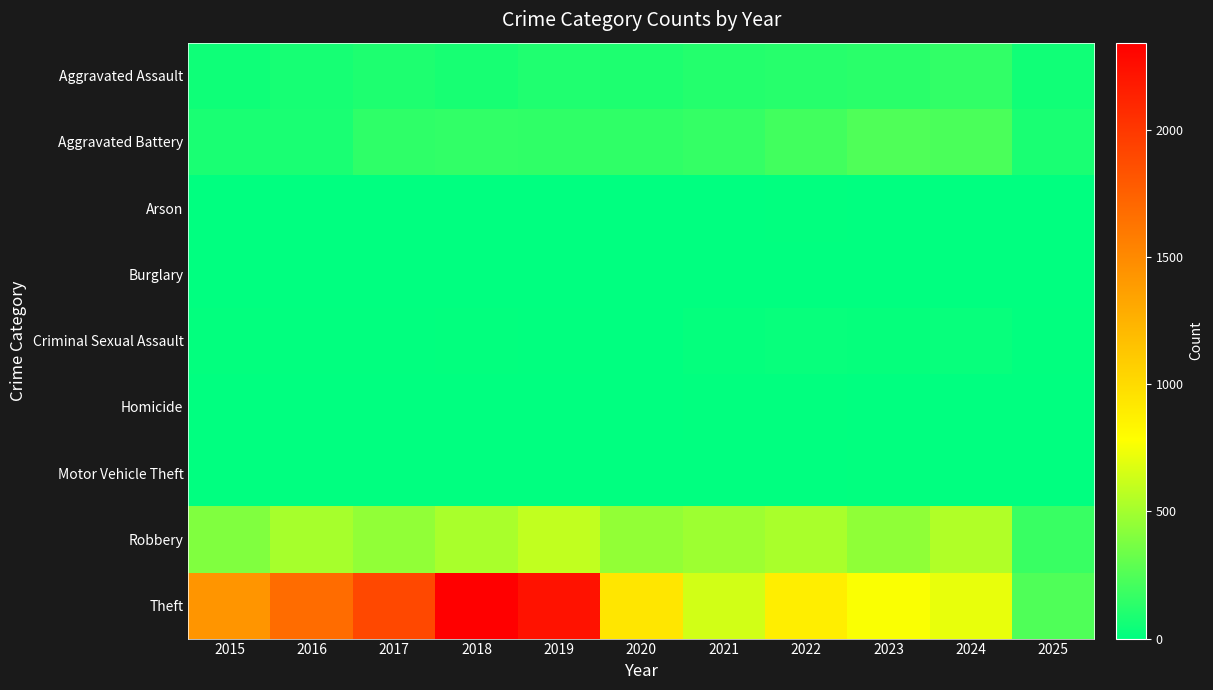

List the series in order of their peak value, lowest first.

Burglary, Arson, Homicide, Motor Vehicle Theft, Criminal Sexual Assault, Aggravated Assault, Aggravated Battery, Robbery, Theft